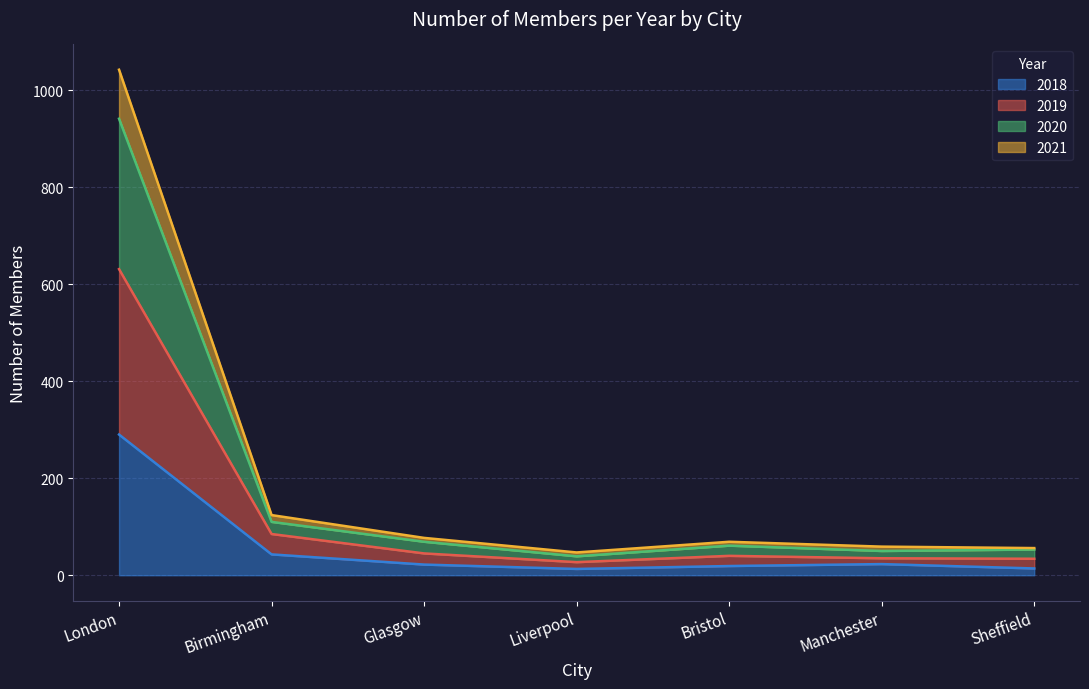

At which category is the sum across all series the highest?

London